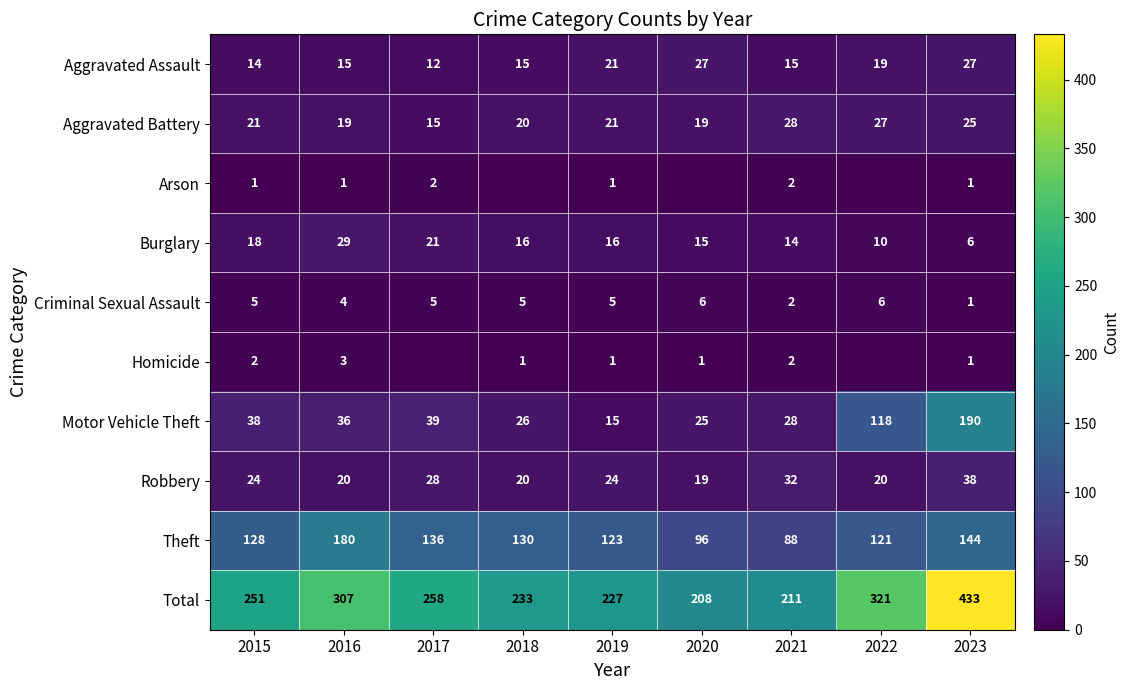

What is the spread (max minus min) of values at 2020?

208